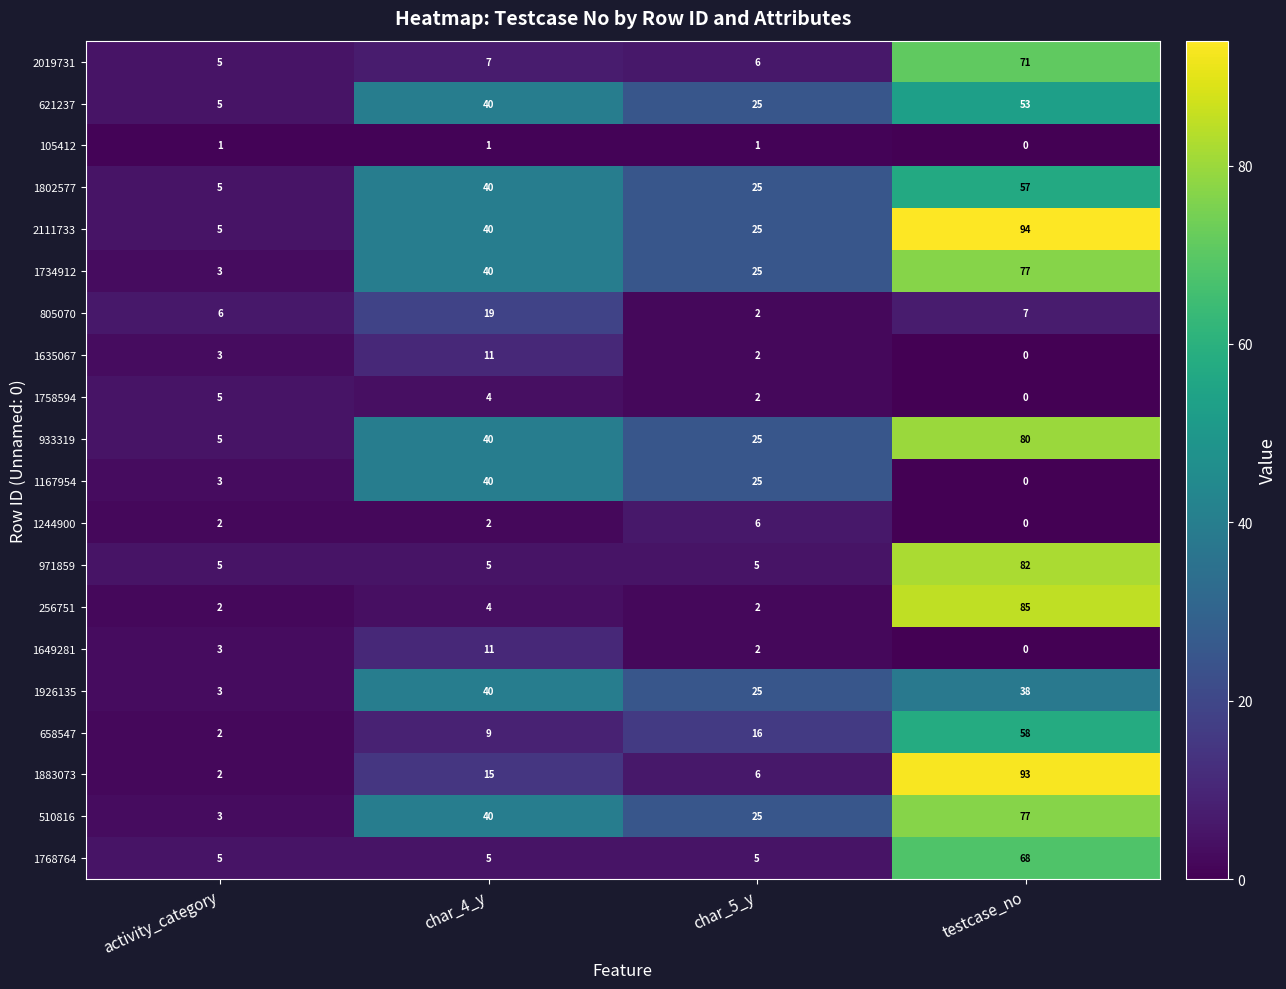

List the labels in order of 510816 value, smallest first.

activity_category, char_5_y, char_4_y, testcase_no